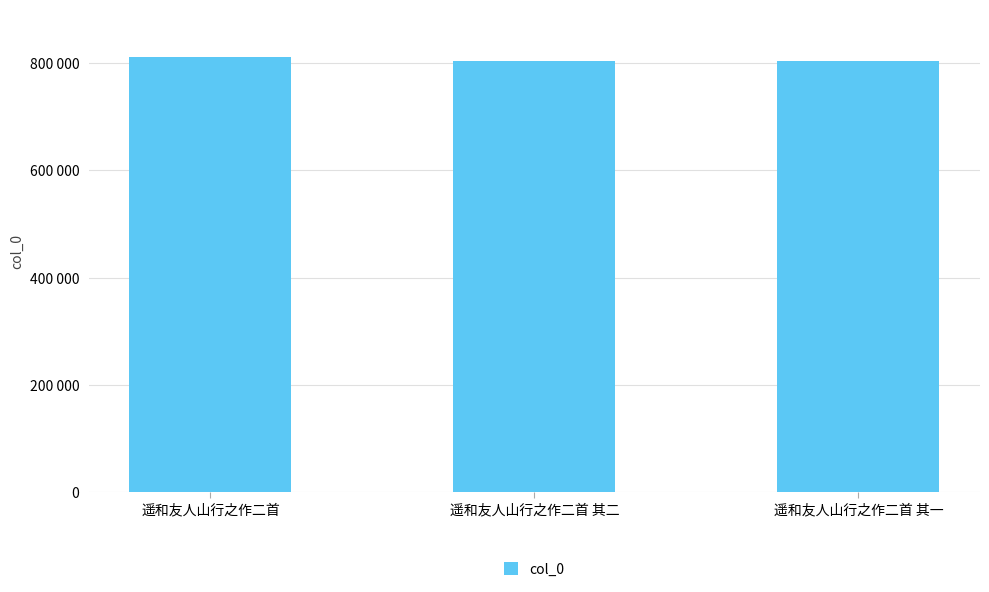

Where is the data nearest to the value 807520?

遥和友人山行之作二首 其二